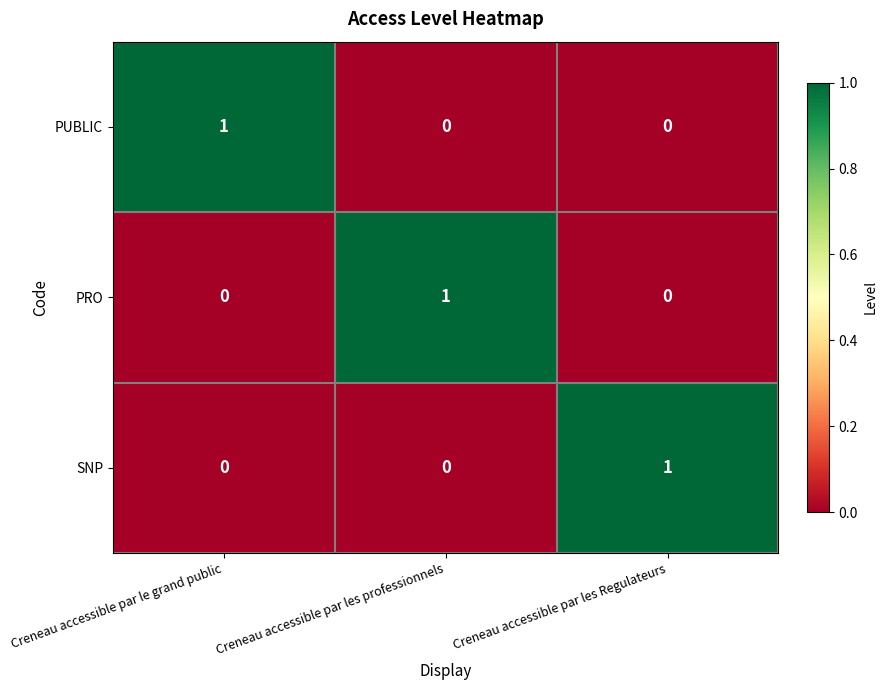

At how many categories does at least one series exceed 0?

3